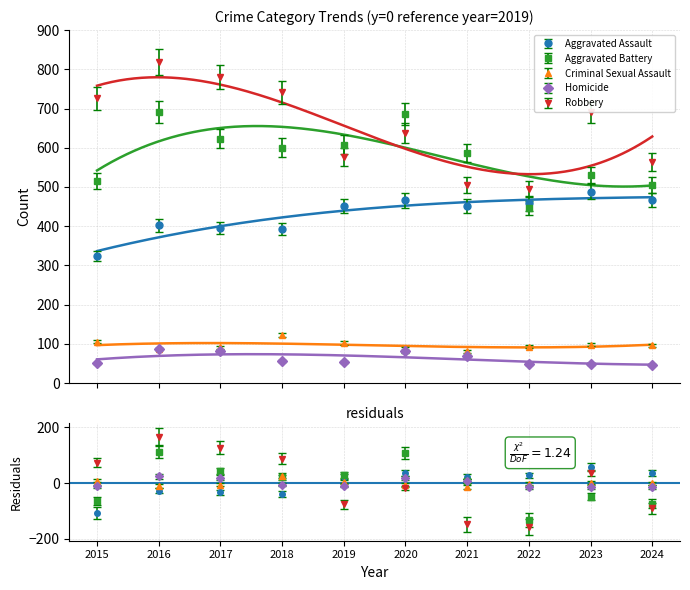

At how many categories does at least one series exceed 228?

10